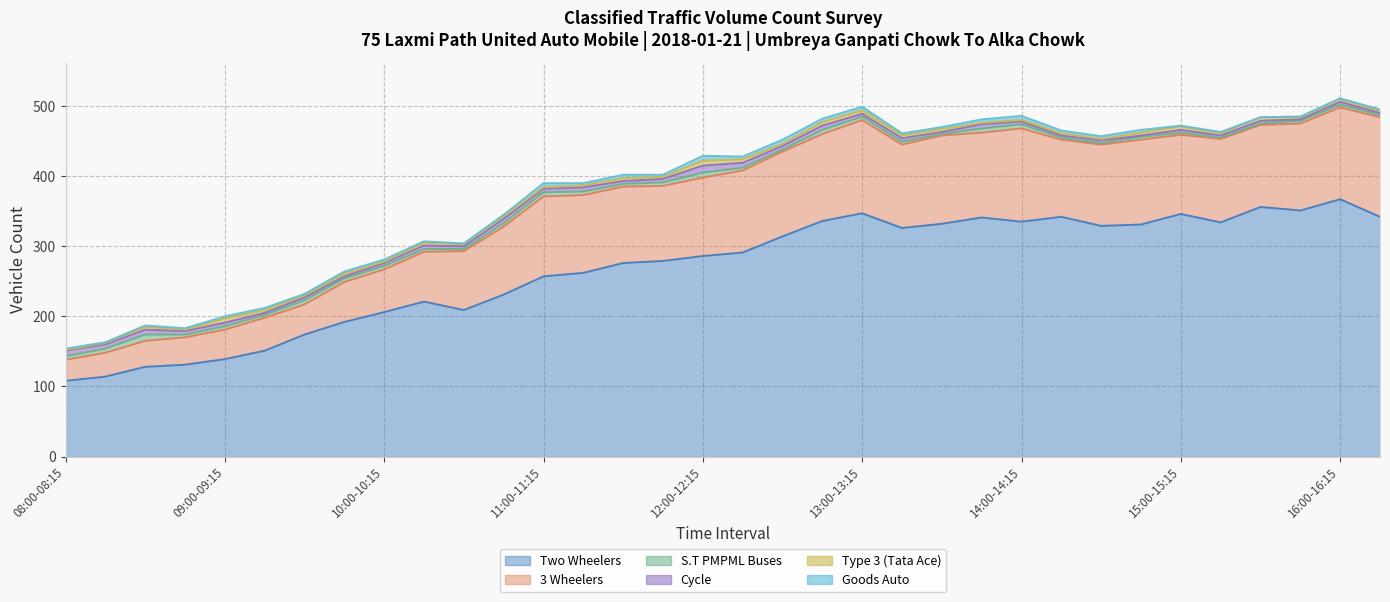

What are all the series names shown in the legend?

Two Wheelers, 3 Wheelers, S.T PMPML Buses, Cycle, Type 3 (Tata Ace), Goods Auto